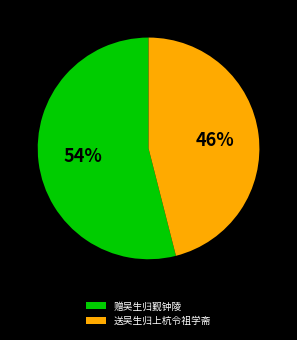

Is there a majority slice in this chart?

Yes